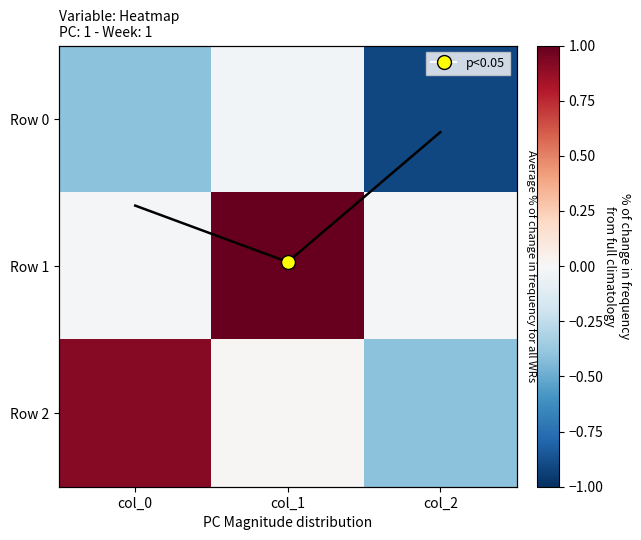

What is the lowest value of the Row 2 series?

-0.4